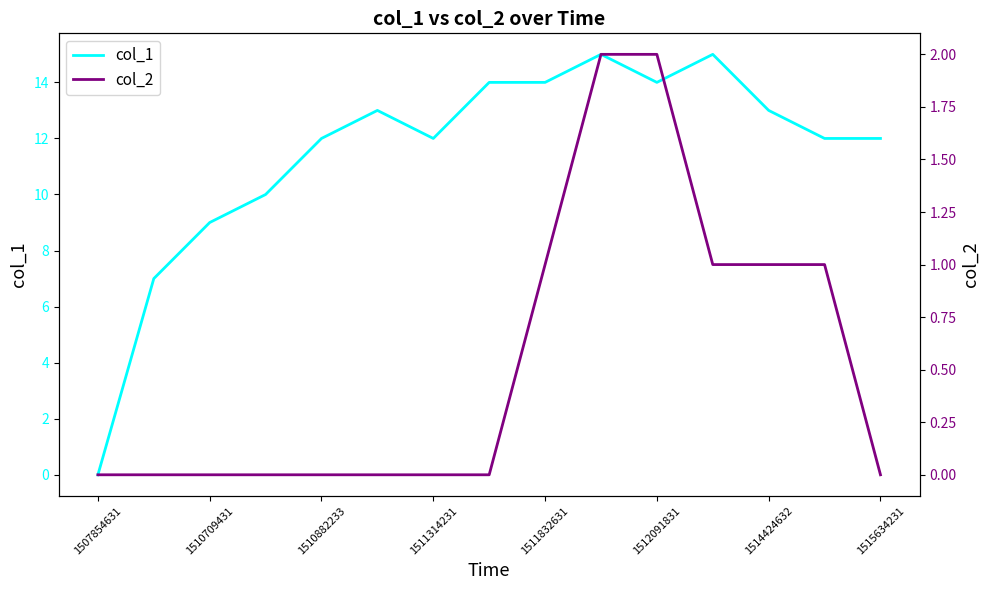

How many categories are shown in the chart?

15